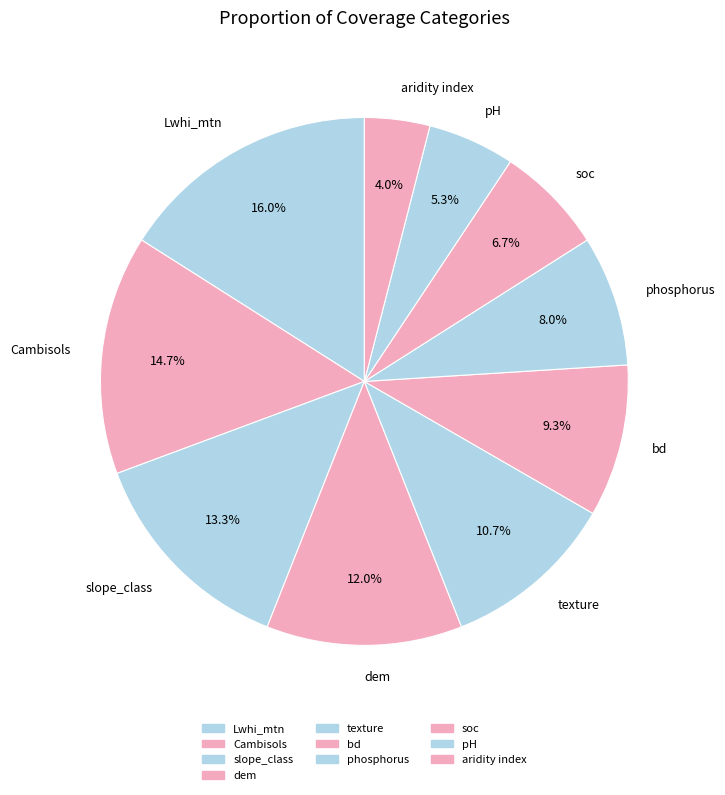

What percentage is NOT represented by aridity index?

96.0%